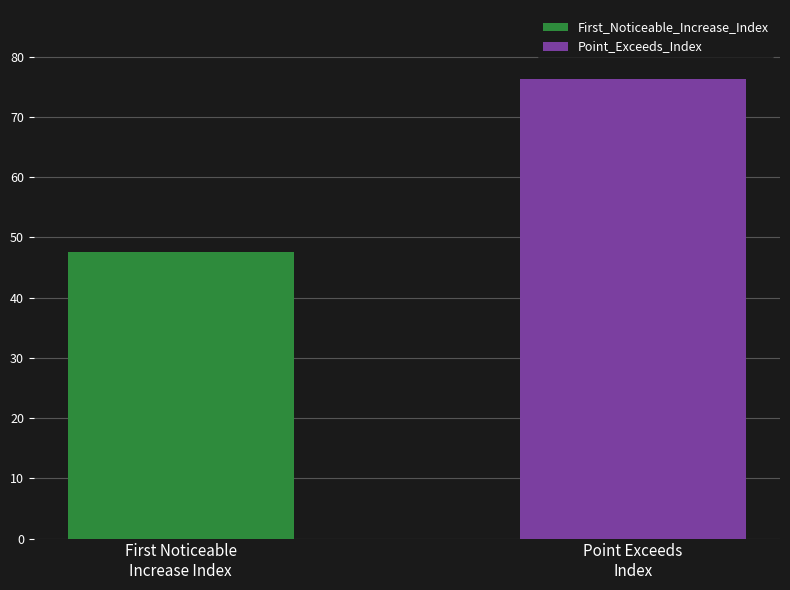

What is the minimum value shown in the chart?

47.5